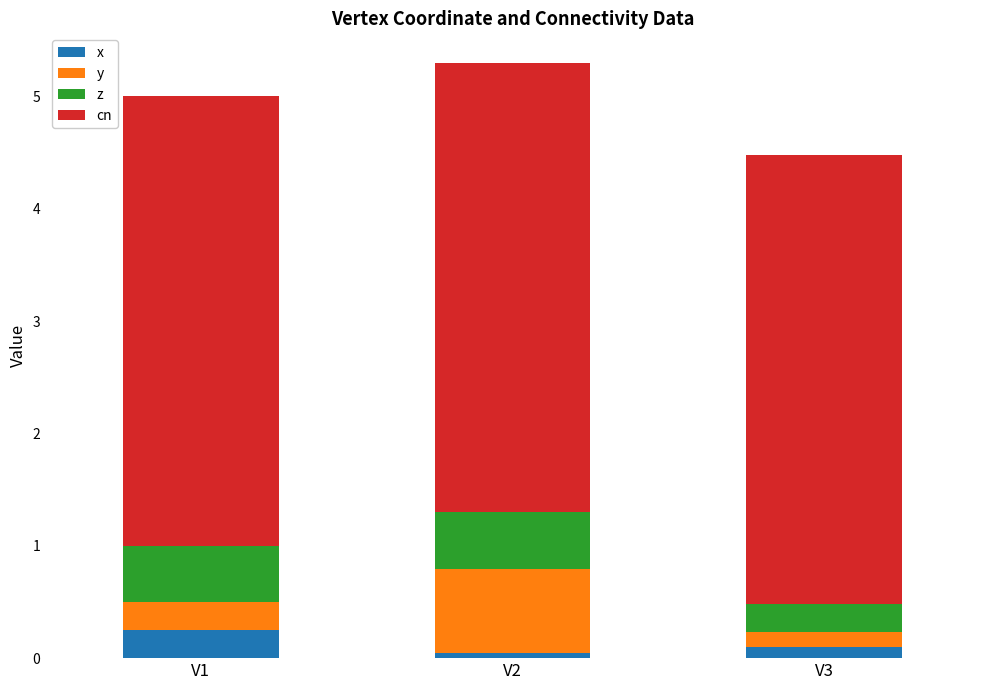

What is the total value across all series at V1?

5.0